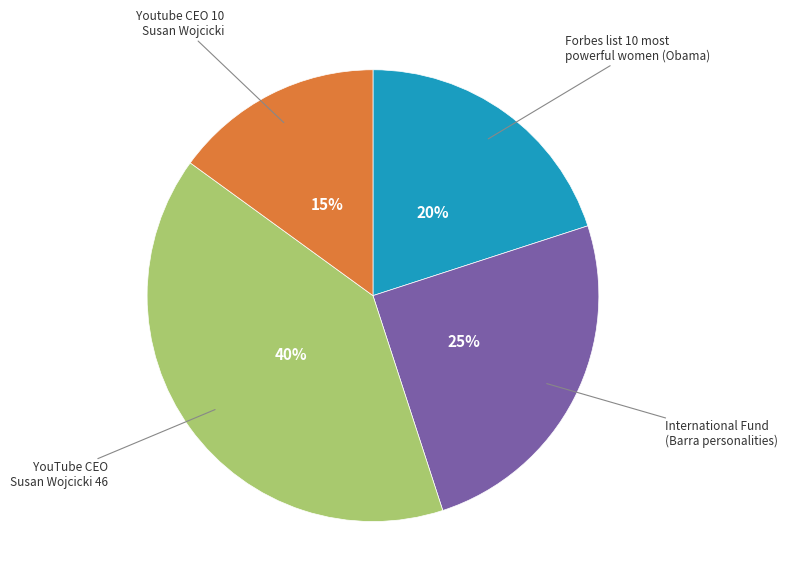

Is there any slice that represents more than half of the pie?

No